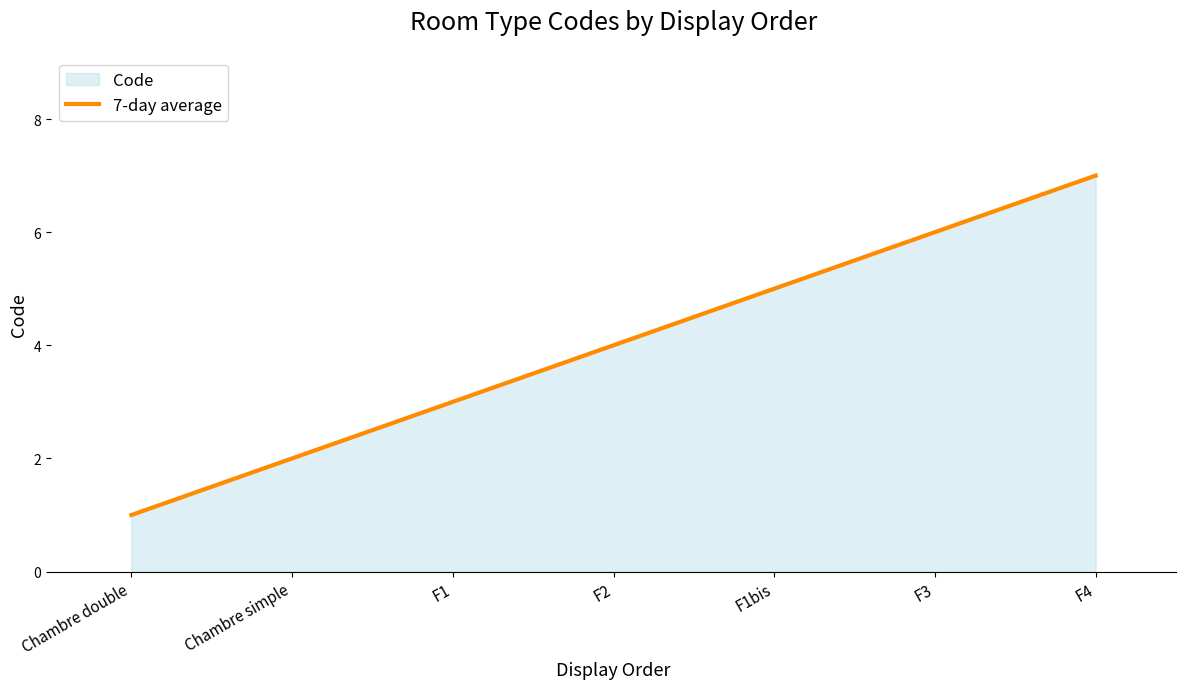

Rank the categories by value from lowest to highest.

Chambre double, Chambre simple, F1, F2, F1bis, F3, F4